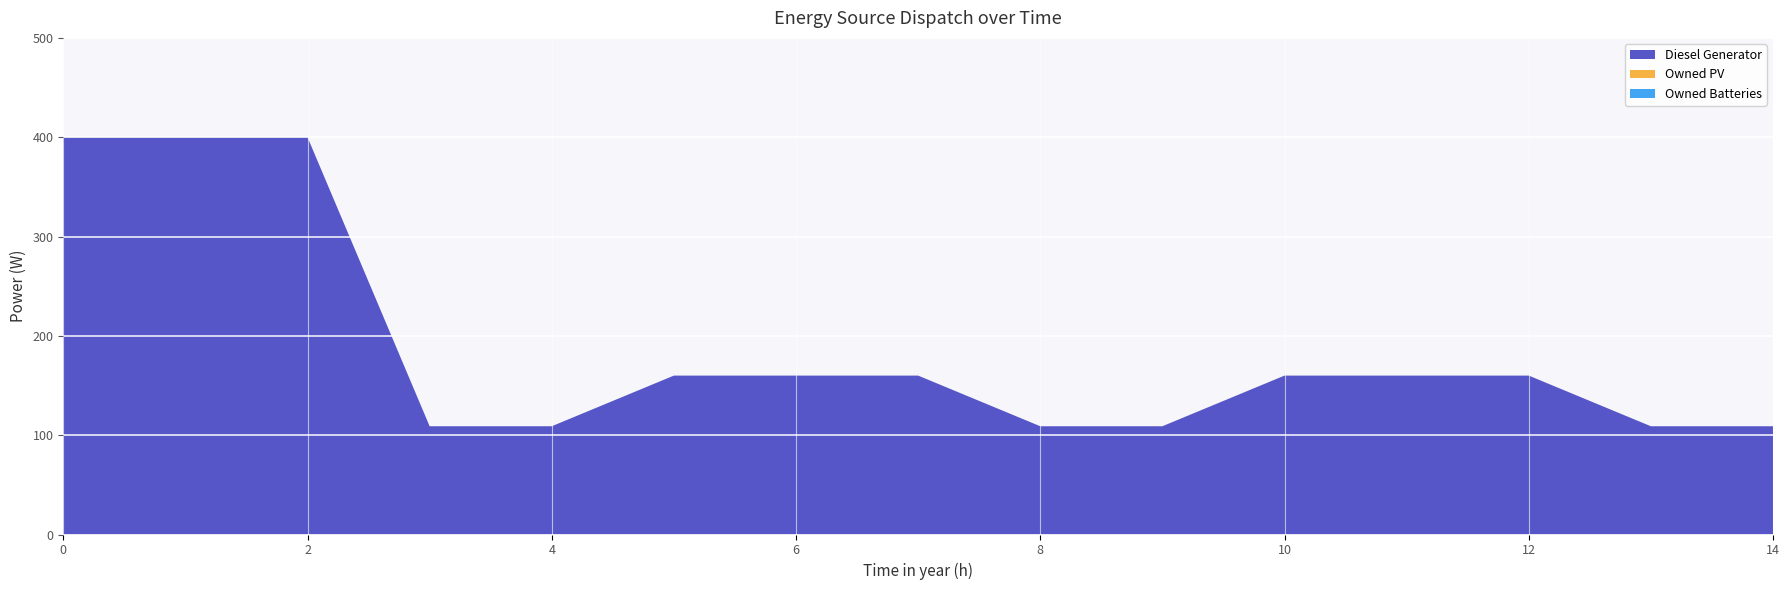

Reading left to right, transcribe all the data shown in this chart.

Diesel Generator: 0=400	1=400	2=400	3=109	4=109	5=160	6=160	7=160	8=109	9=109	10=160	11=160	12=160	13=109	14=109
Owned PV: 0=0	1=0	2=0	3=0	4=0	5=0	6=0	7=0	8=0	9=0	10=0	11=0	12=0	13=0	14=0
Owned Batteries: 0=0	1=0	2=0	3=0	4=0	5=0	6=0	7=0	8=0	9=0	10=0	11=0	12=0	13=0	14=0